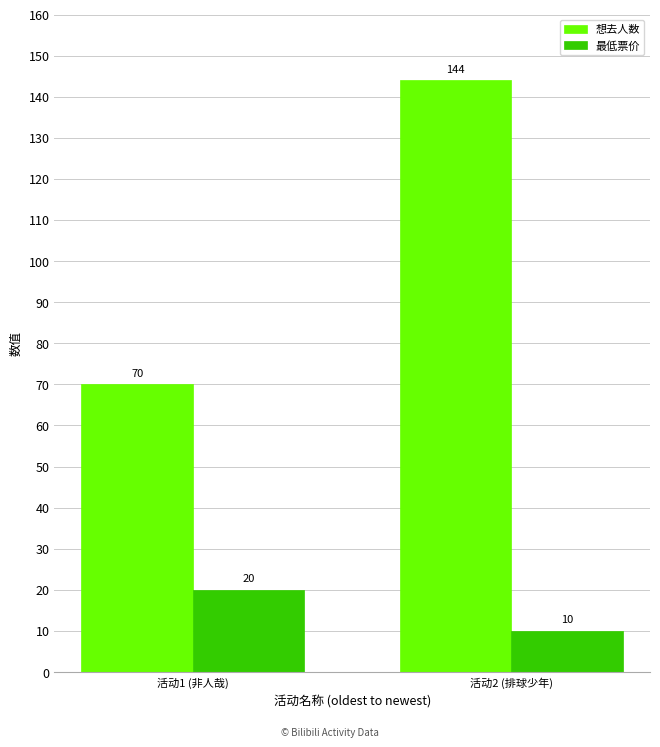

What is the sum of all 想去人数 values?

214